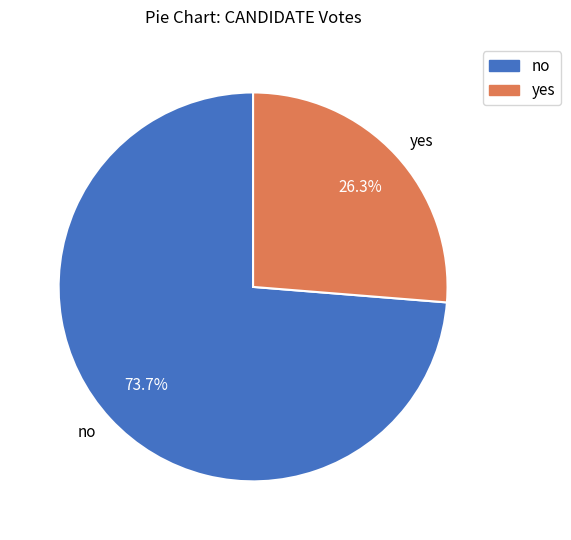

How many segments does this pie chart have?

2